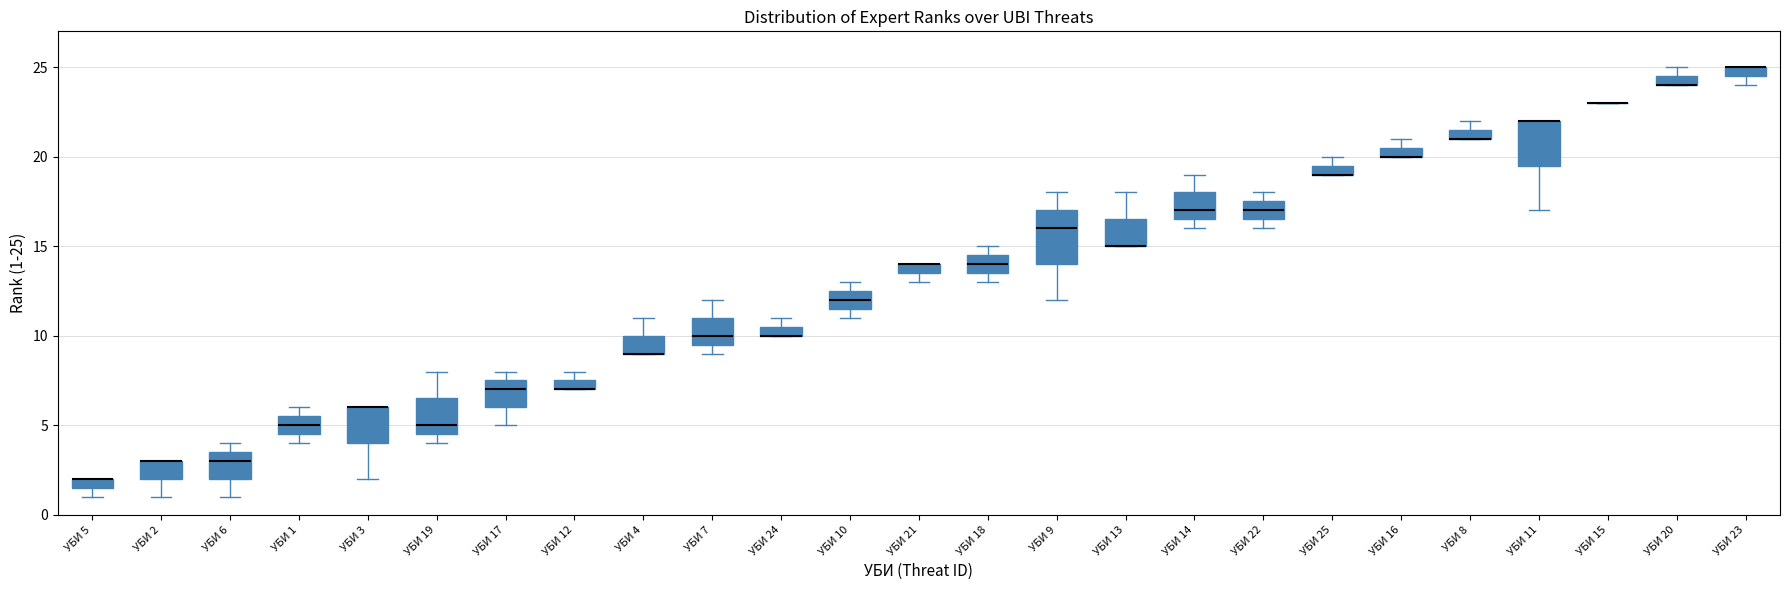

Which box is the tallest, from its lower edge to its upper edge?

УБИ 9